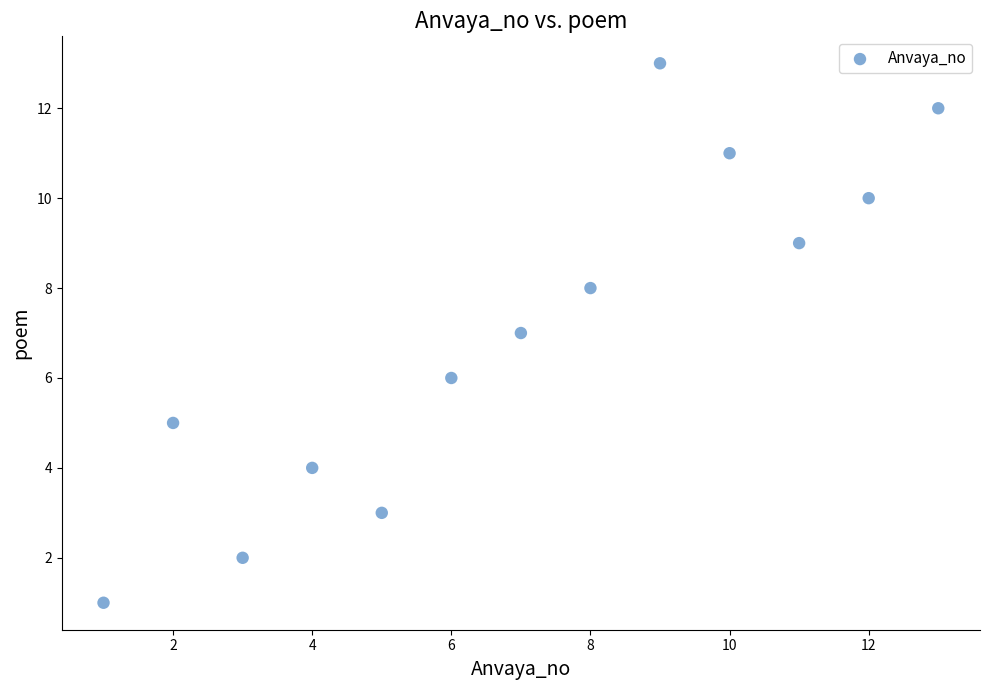

What is the range of Y values (max minus min)?

12